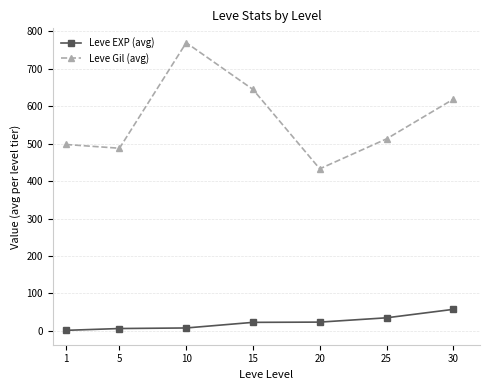

Rank the series at 25 from lowest to highest value.

Leve EXP (avg), Leve Gil (avg)